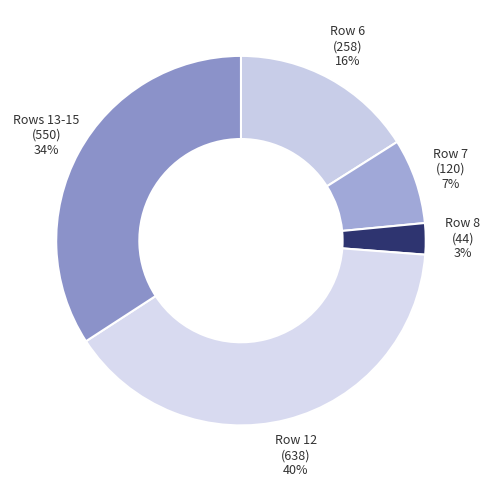

What is the smallest slice in the pie chart?

Row 8 (44)